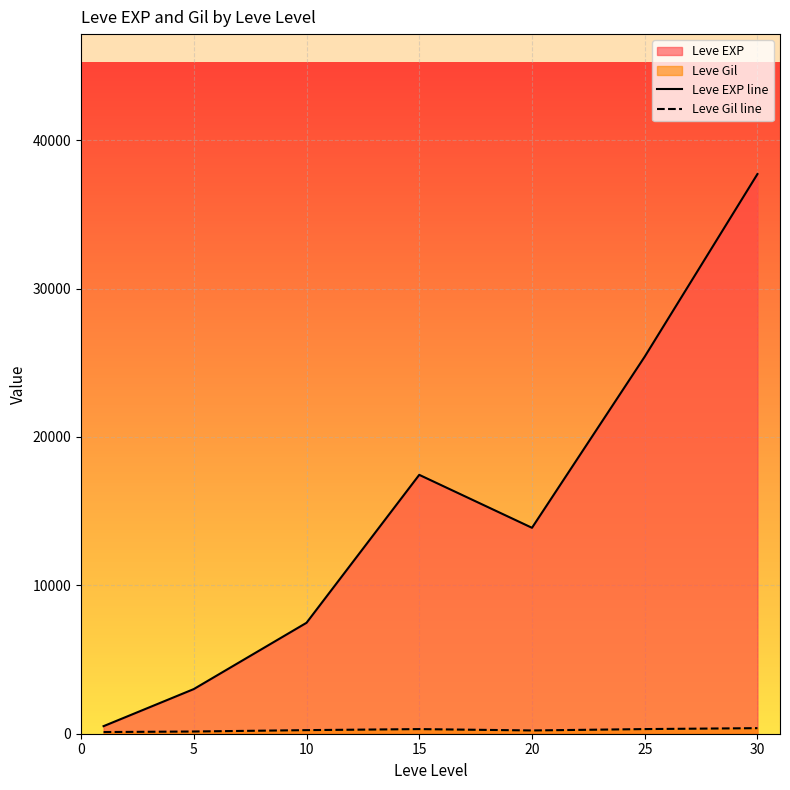

True or false: Leve EXP line and Leve Gil line cross at least once.

False